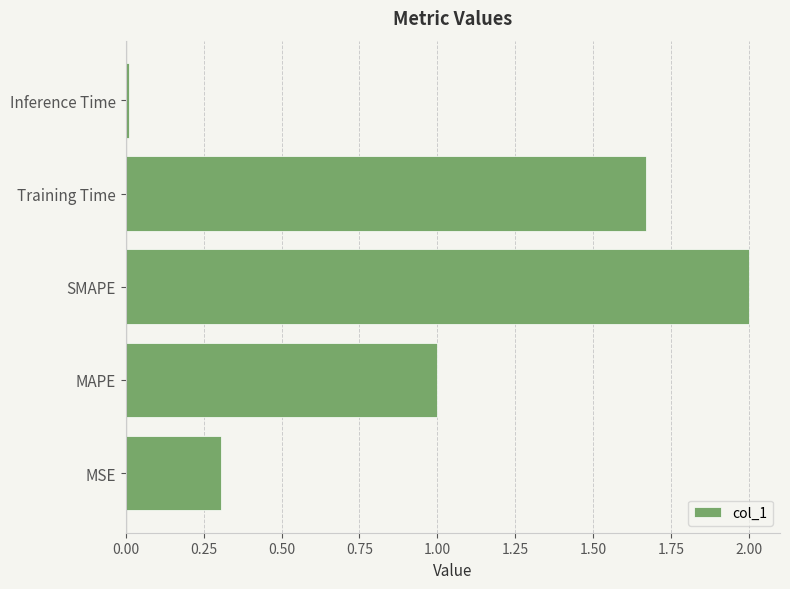

How many bars are there in total?

5